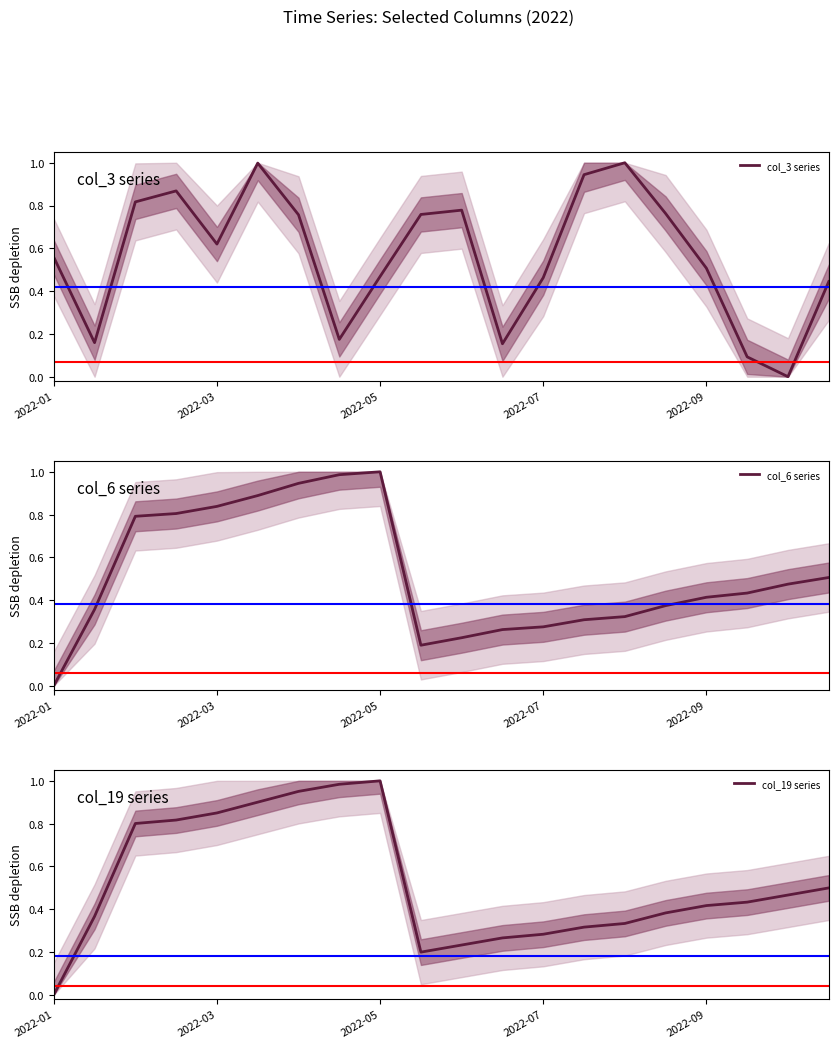

True or false: col_6 series and col_3 series intersect in this chart.

True